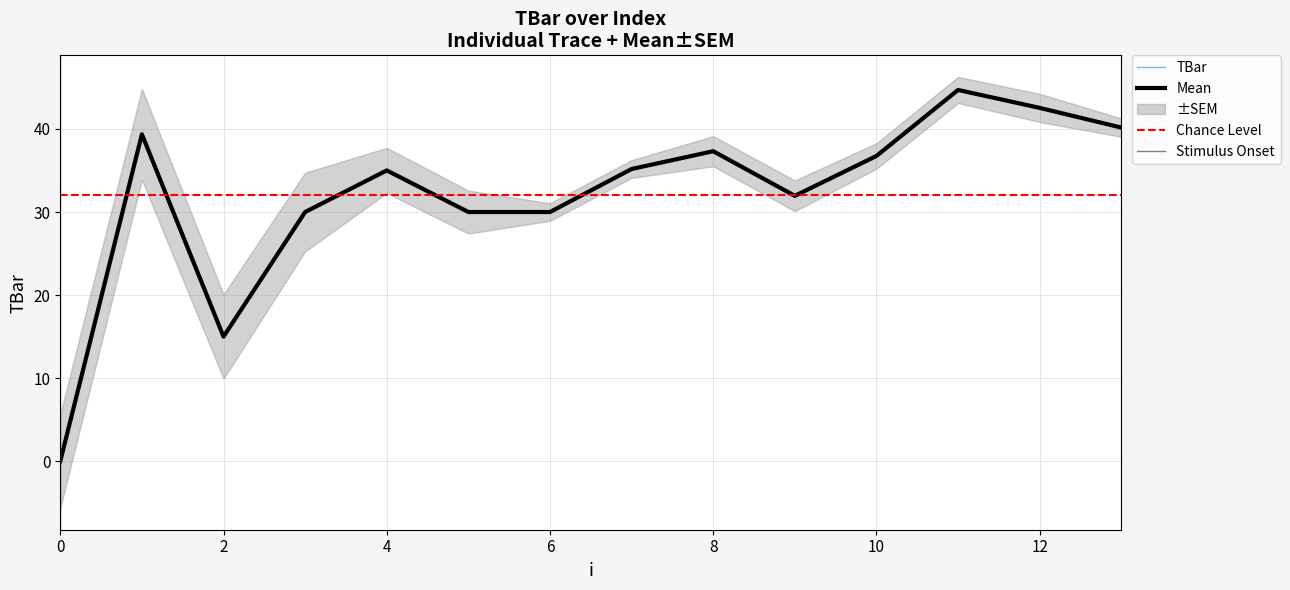

List the labels in order of value, smallest first.

0, 2, 3, 5, 6, 9, 4, 7, 10, 8, 1, 13, 12, 11